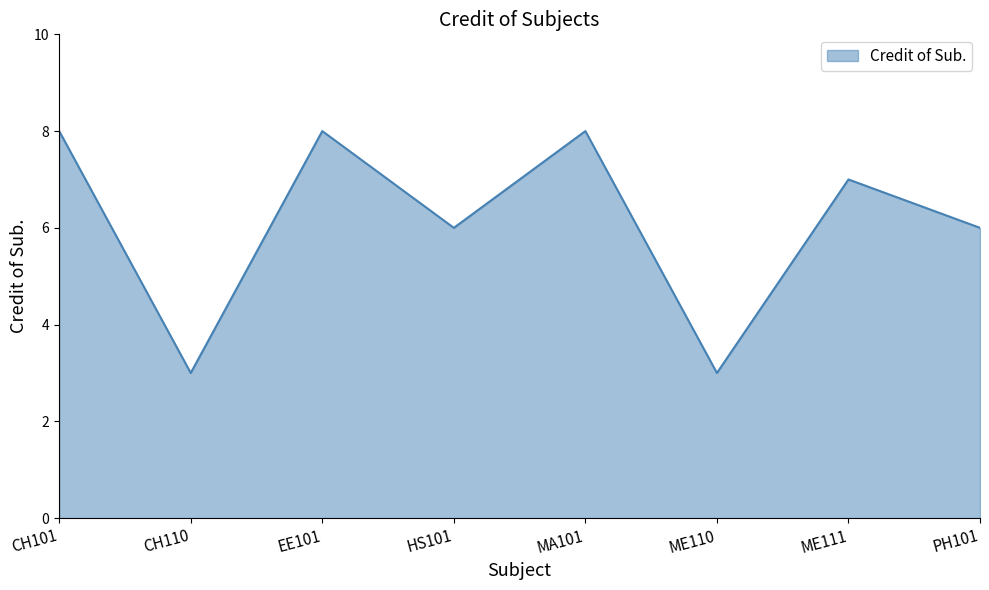

Where is the first local minimum?

CH110